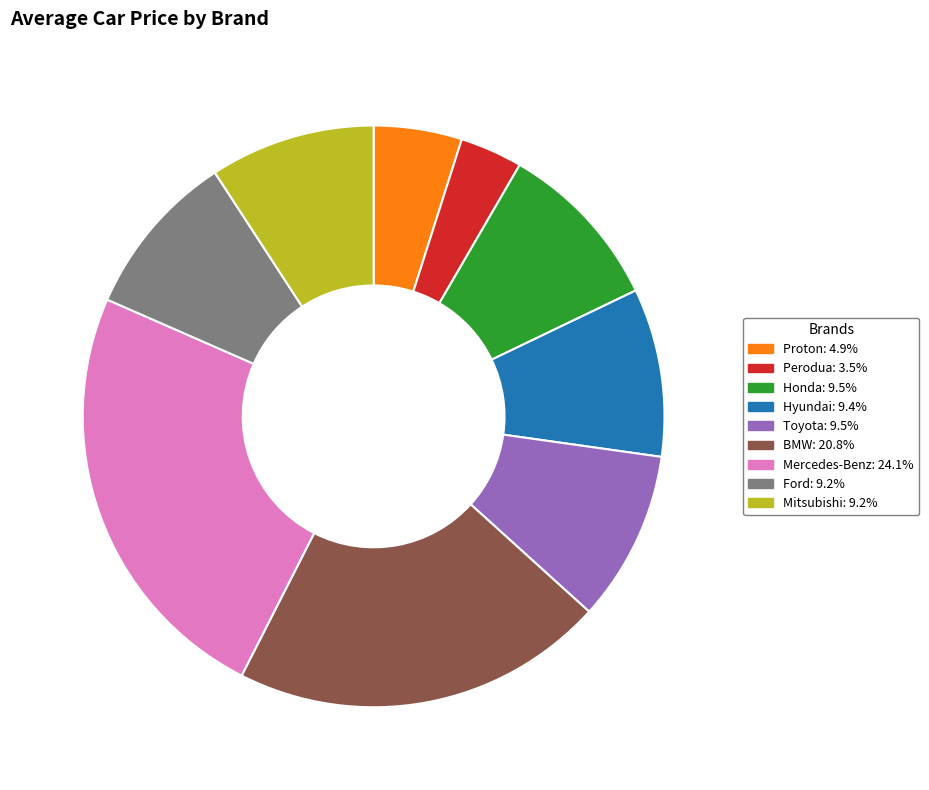

Which has a higher value, Proton or Hyundai?

Hyundai